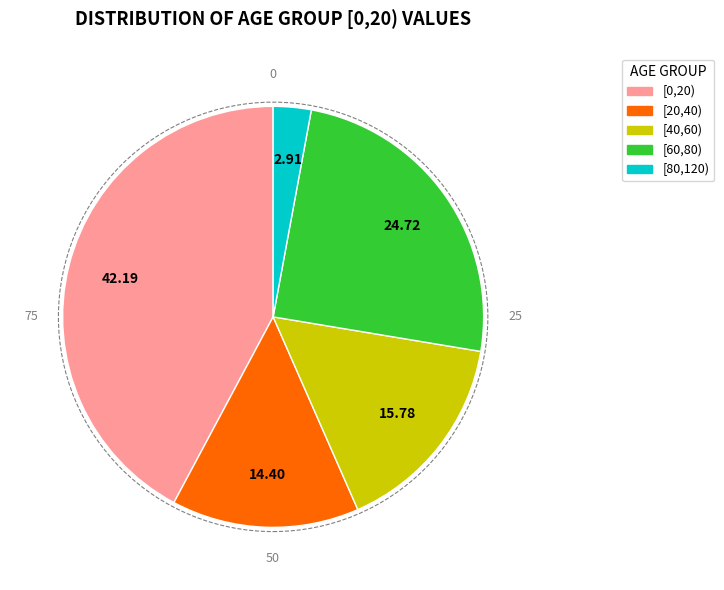

True or false: [0,20) accounts for 28% of the total.

False